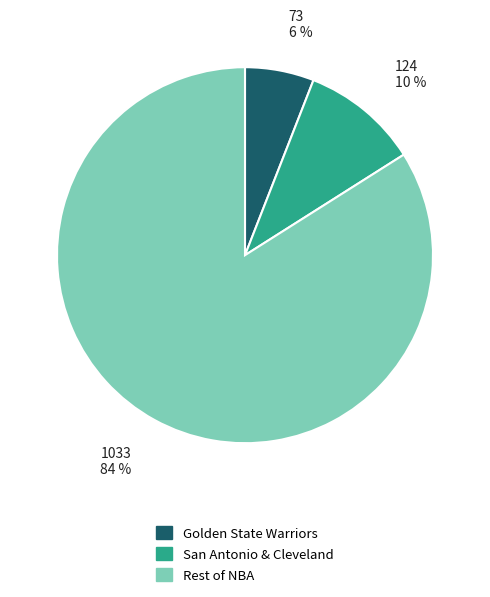

Is there a majority slice in this chart?

Yes